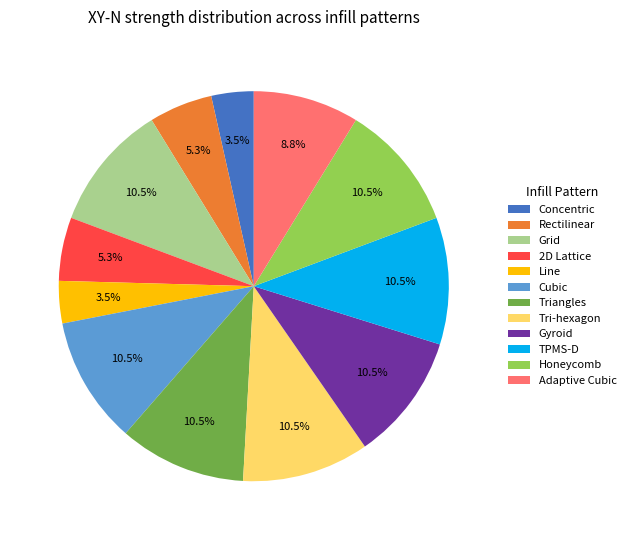

Which has a higher value, Adaptive Cubic or TPMS-D?

TPMS-D